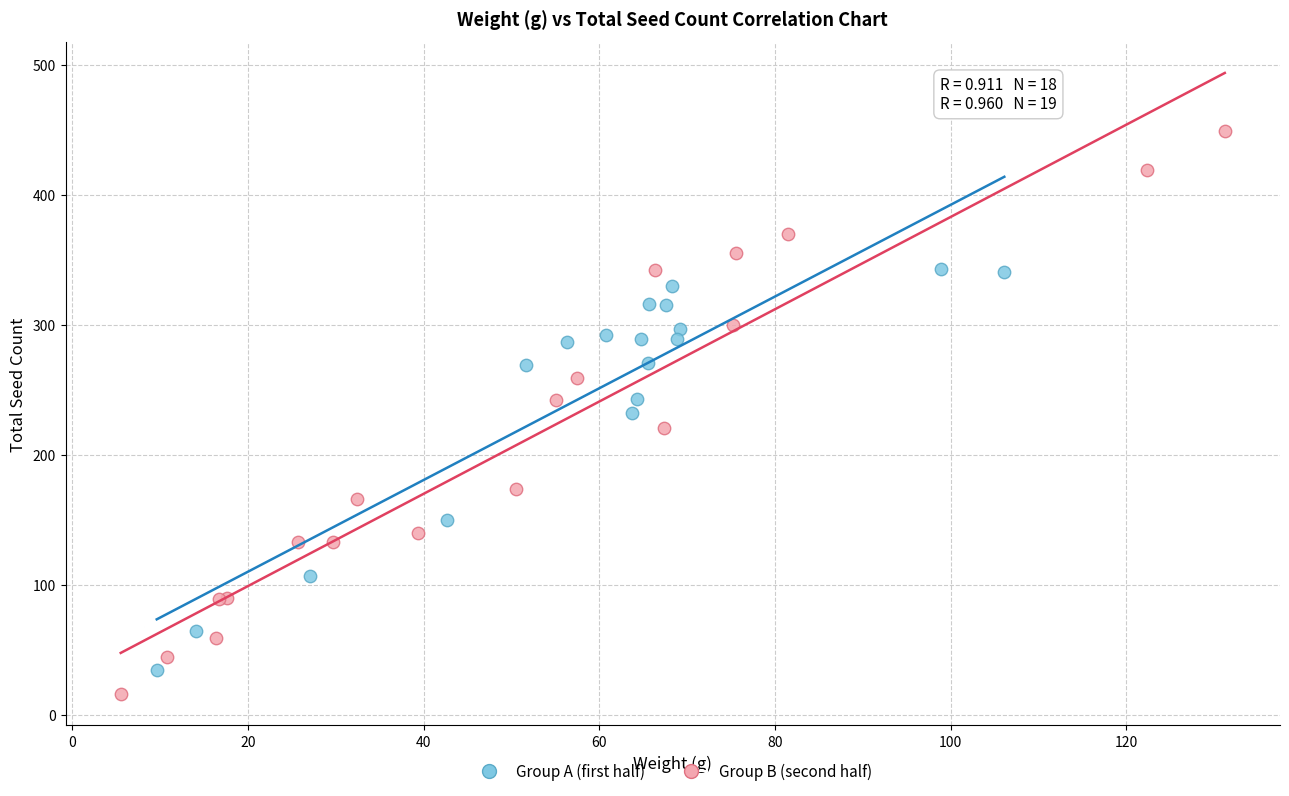

Which series contains the highest Y value?

Group B (second half)